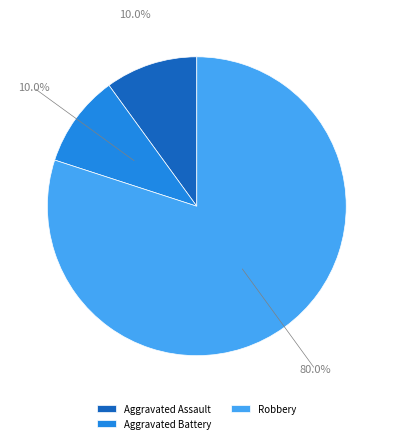

Count the number of slices in the pie.

3